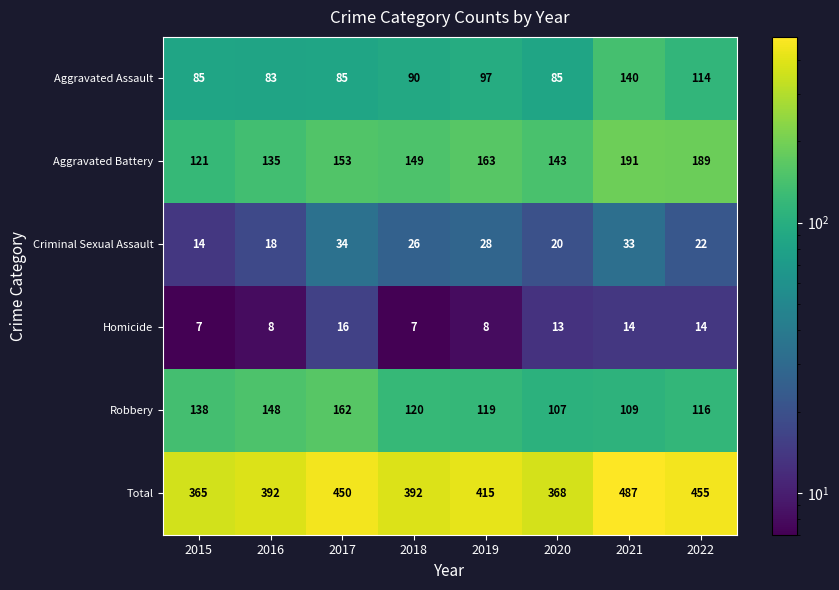

At which category is the sum across all series the highest?

2021